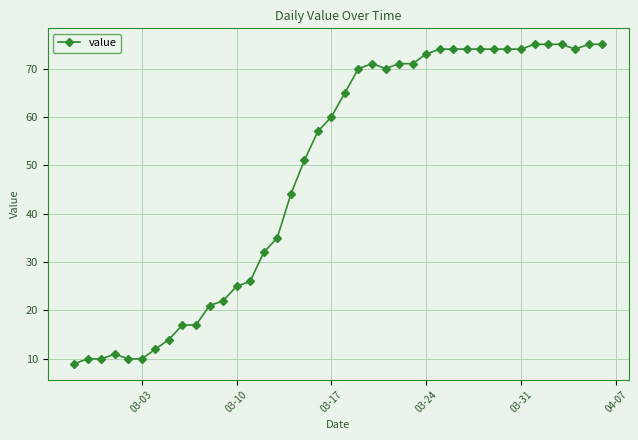

What is the average value?

49